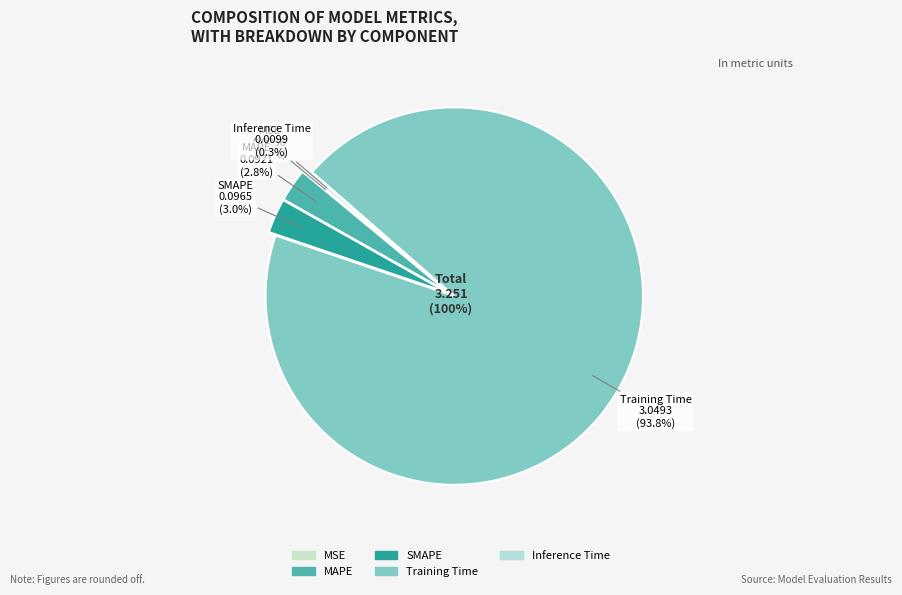

Count the number of slices in the pie.

5